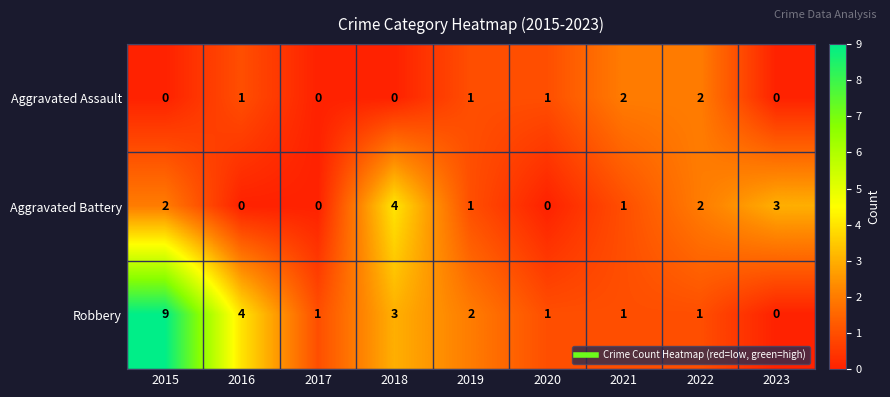

What is the total value across all series at 2016?

5